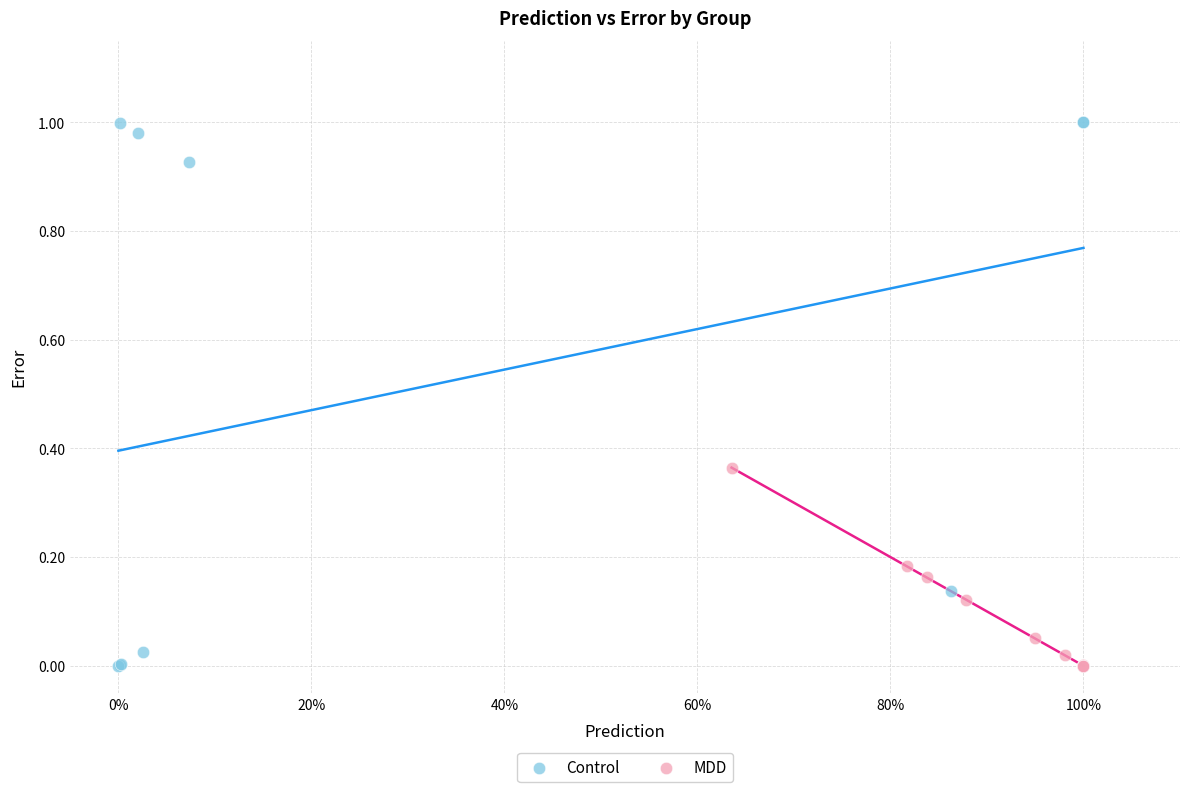

Which series contains the highest Y value?

Control